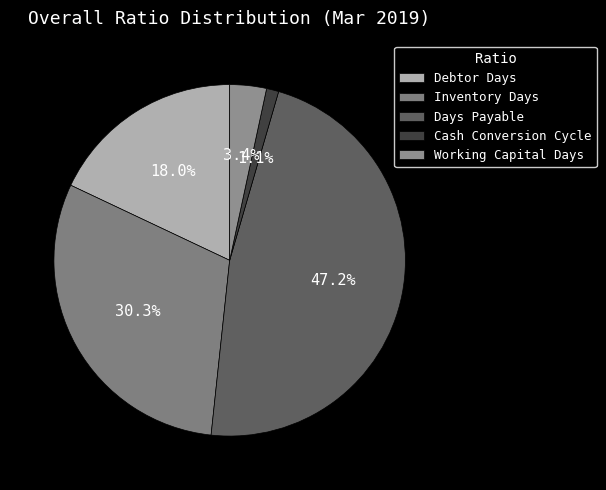

Which category has the biggest portion of the pie?

Days Payable